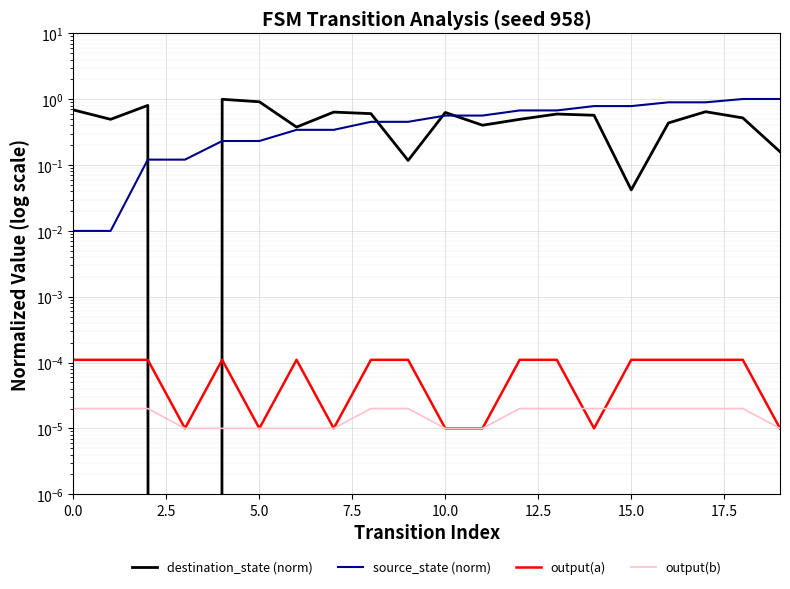

How many intersections are there between destination_state (norm) and source_state (norm)?

5